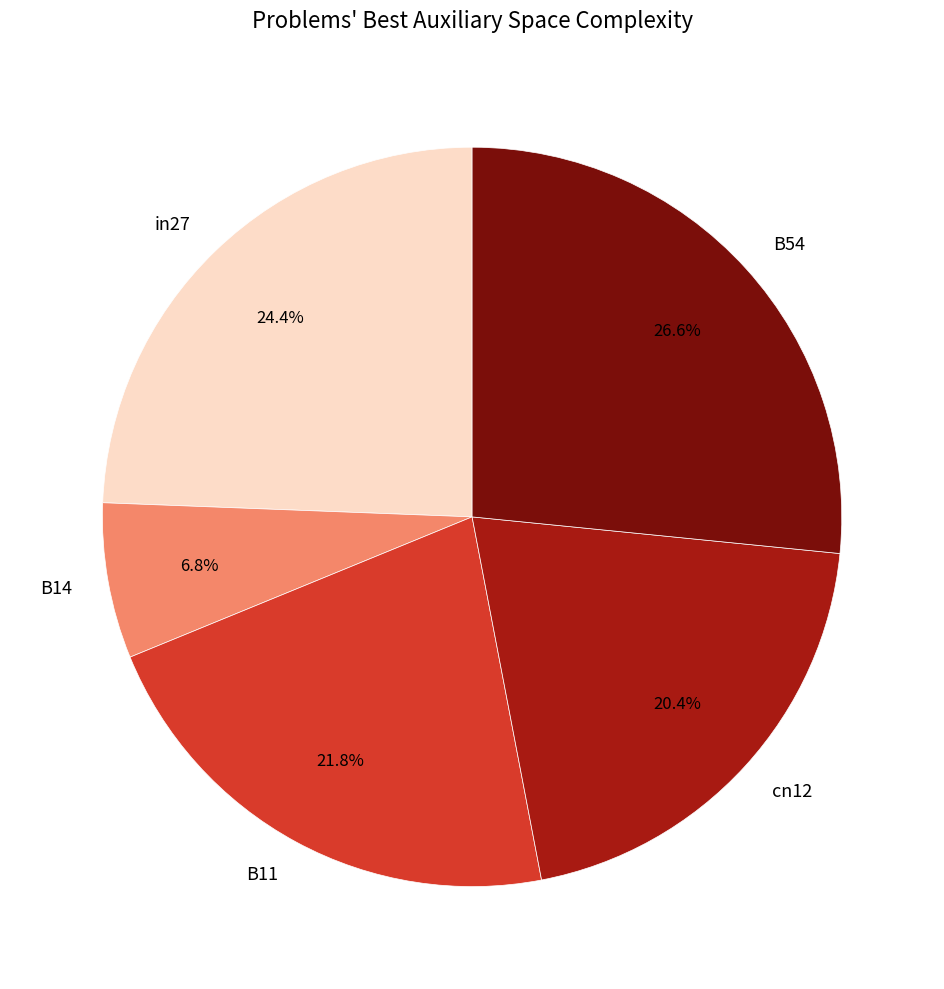

To the nearest percent, what is the combined percentage of B14 and in27?

31%